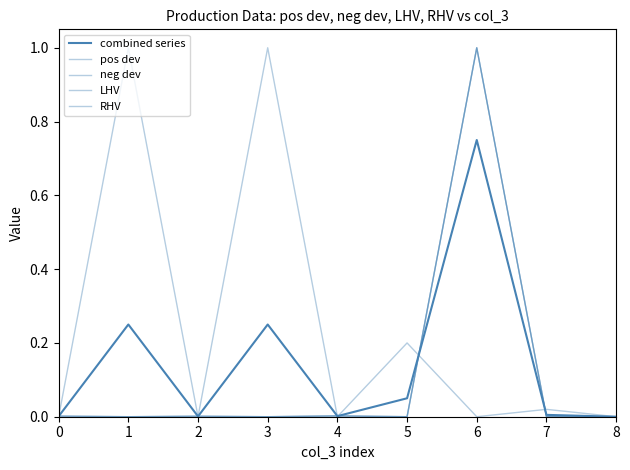

Does the chart display data point markers on the line(s)?

No